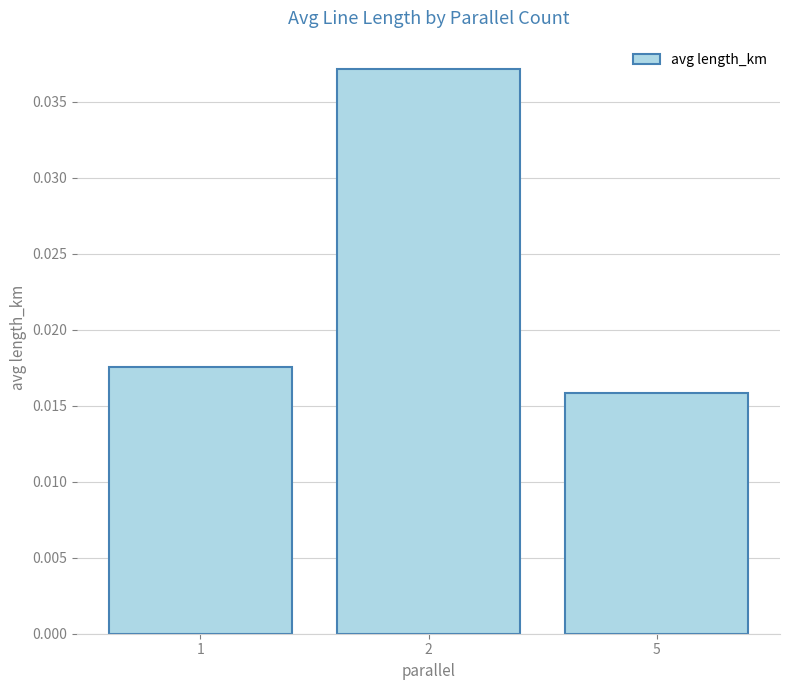

Which has a higher value, 5 or 2?

2